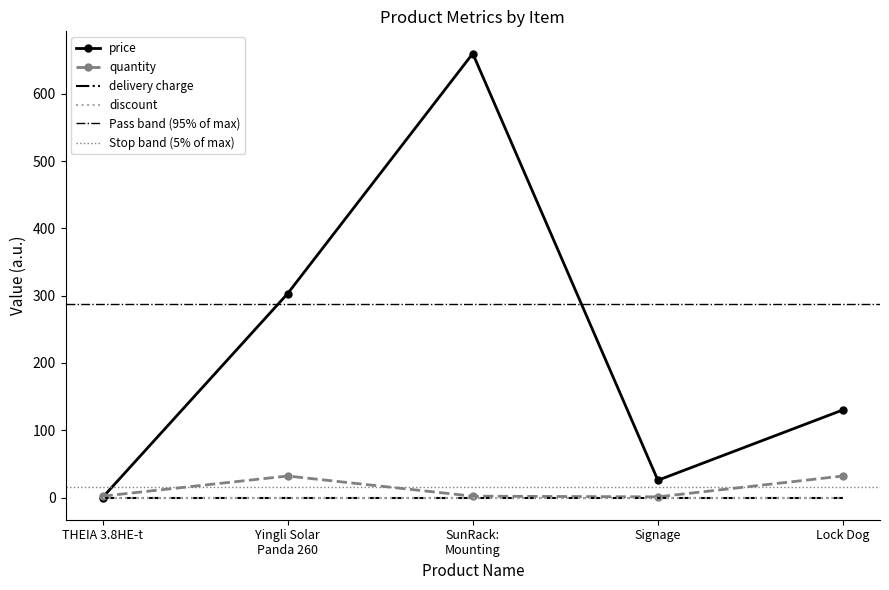

Where is price nearest to the value 330?

Yingli Solar Panda 260